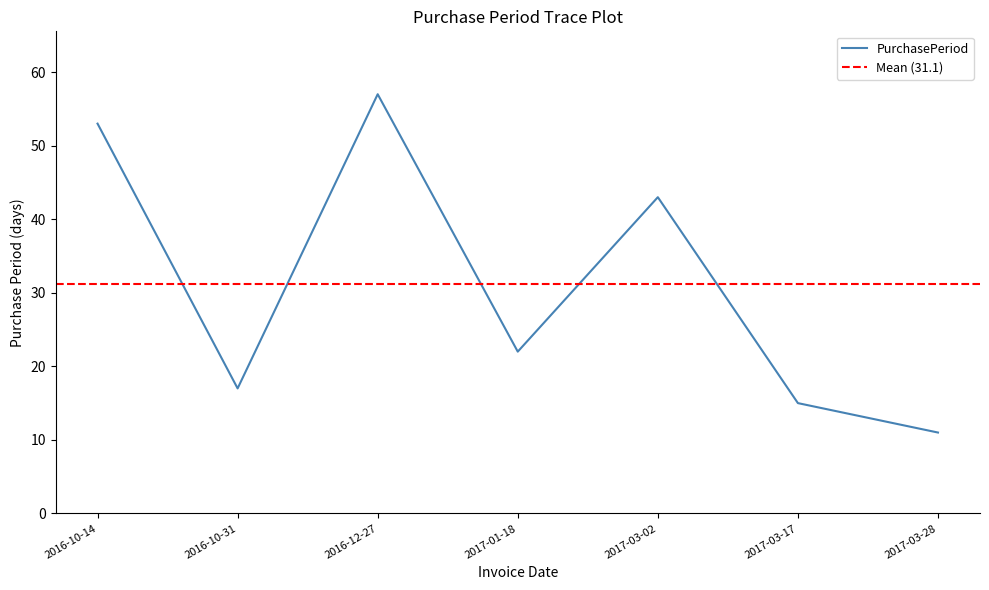

List the labels in order of value, largest first.

2016-12-27, 2016-10-14, 2017-03-02, 2017-01-18, 2016-10-31, 2017-03-17, 2017-03-28